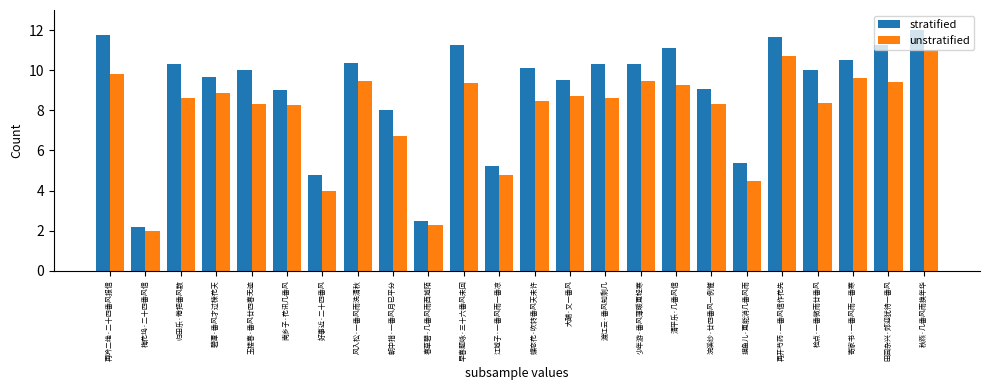

What is the minimum value shown in the chart?

2.0